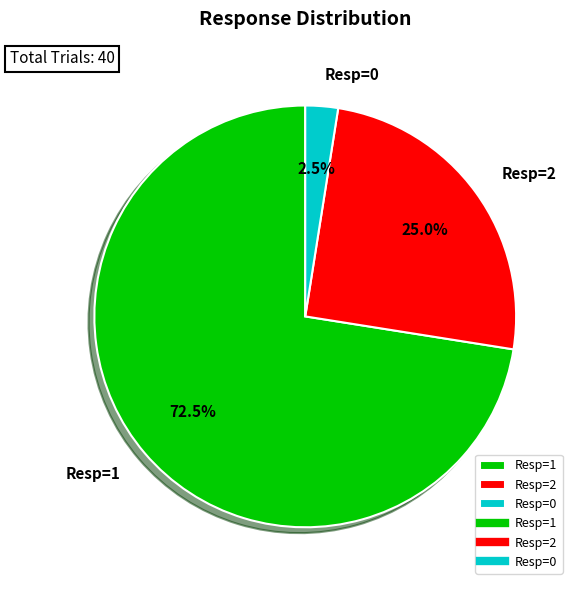

Approximately how many times larger is the value at Resp=2 compared to Resp=0?

10.0